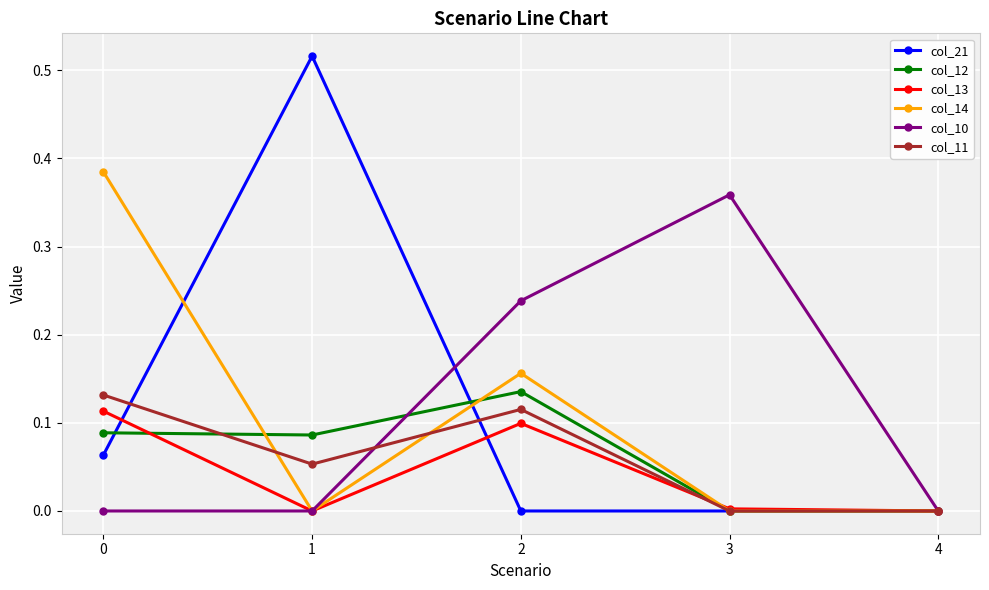

Which series changed the most between 1 and 2?

col_21